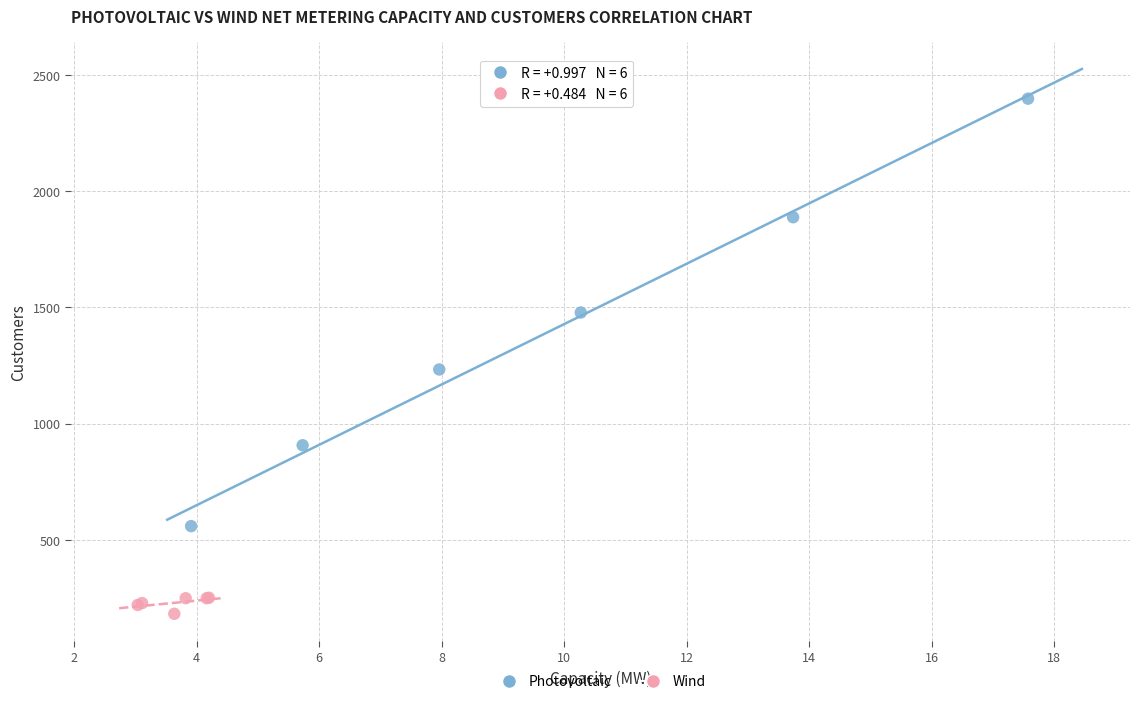

Which series contains the lowest Y value?

Wind